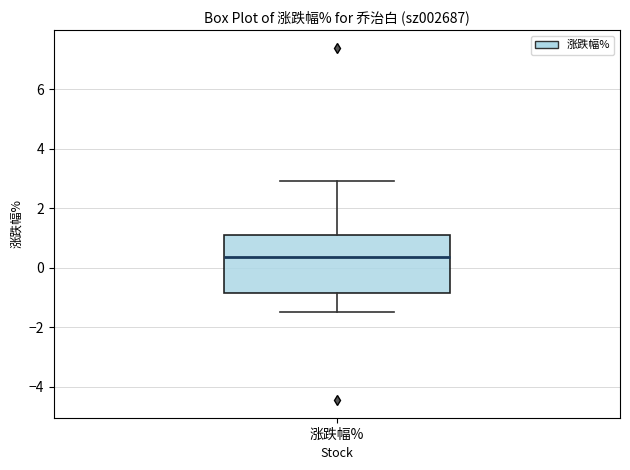

Where is the upper edge of the box for 涨跌幅% on the y-axis? The values are not printed on the chart, so give them approximately, as read against the axis.

1.2